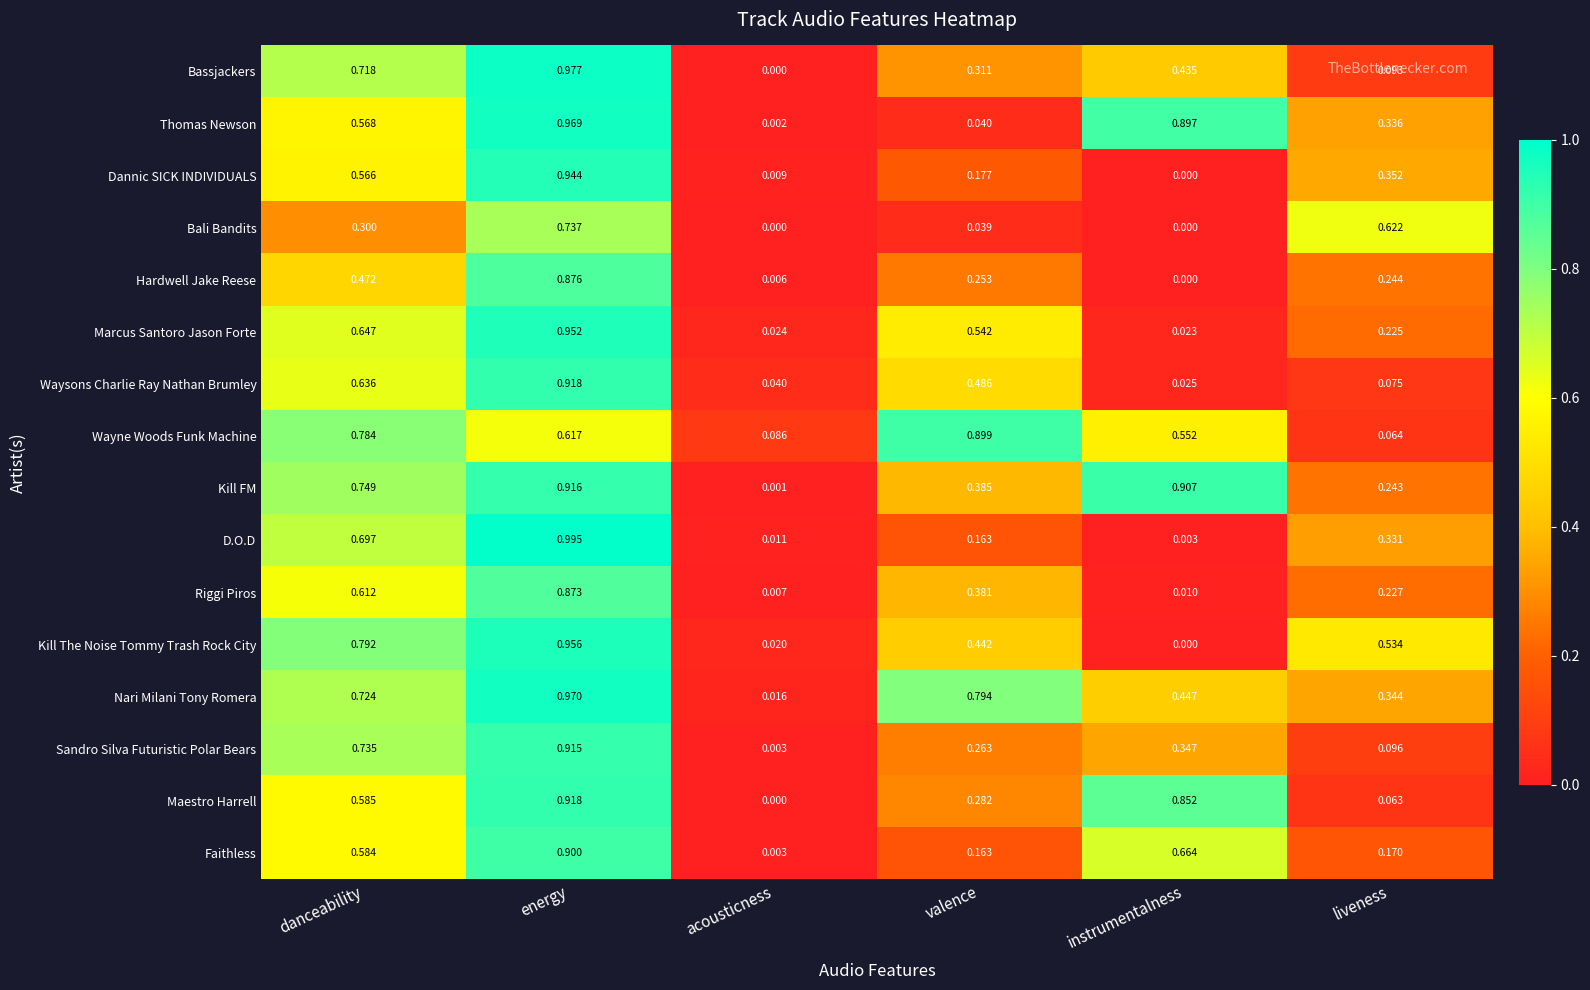

Rank the categories by Kill The Noise Tommy Trash Rock City value from lowest to highest.

instrumentalness, acousticness, valence, liveness, danceability, energy